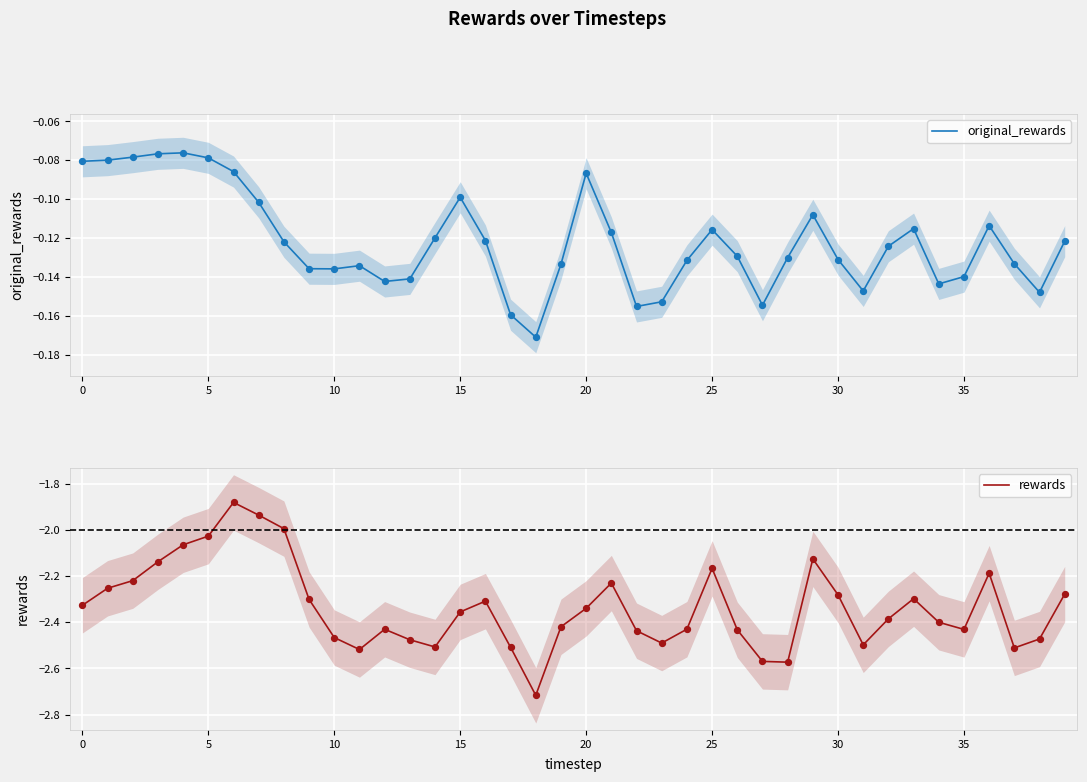

Is the value of original_rewards at 24 greater than the value of rewards at 10?

Yes